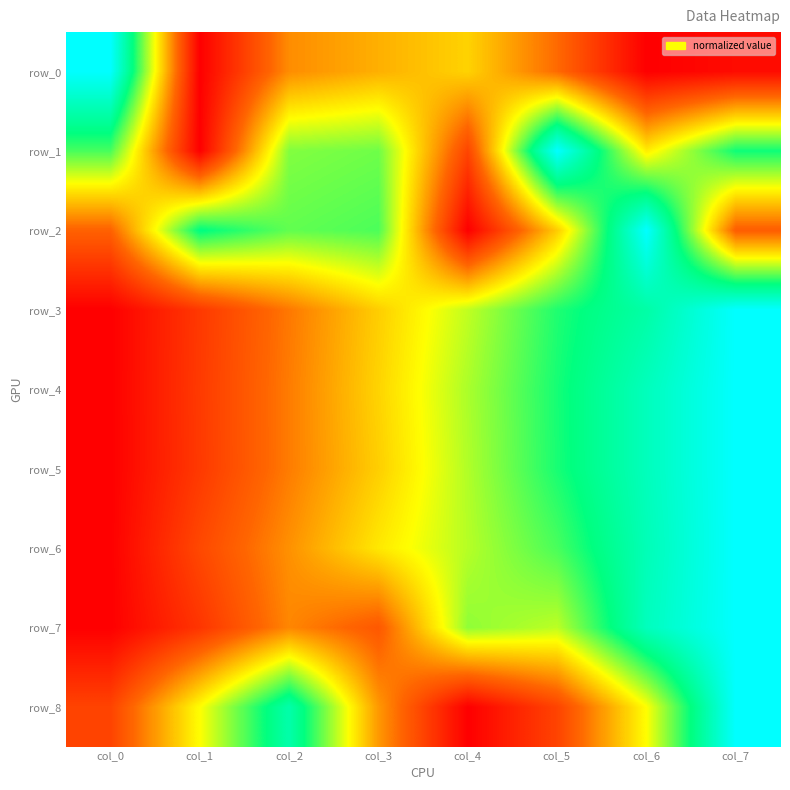

Is it true that row_1 equals 0.2 at col_3?

False